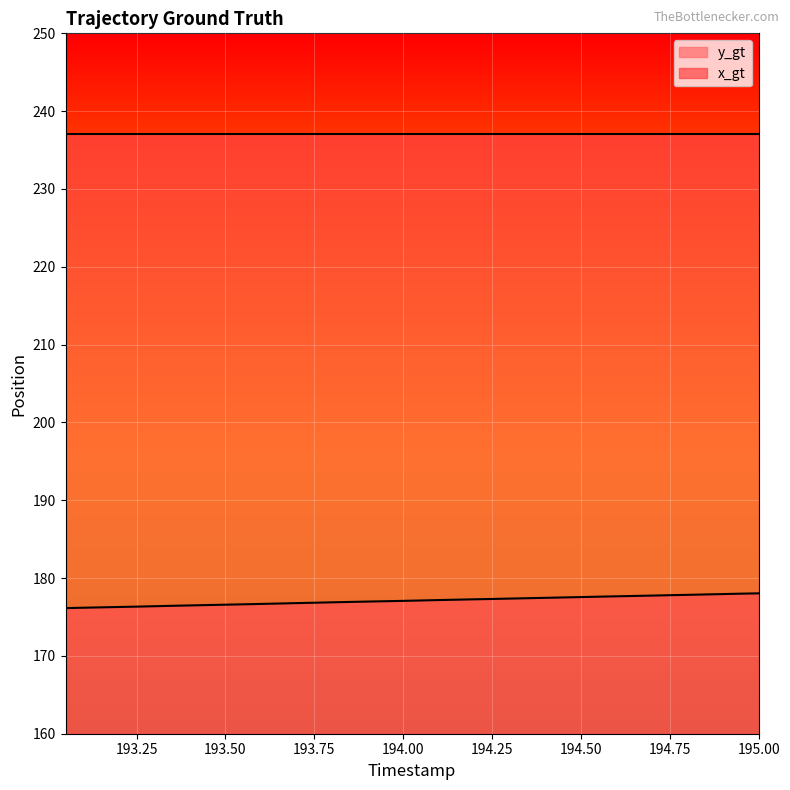

What is the greatest value displayed?

237.0